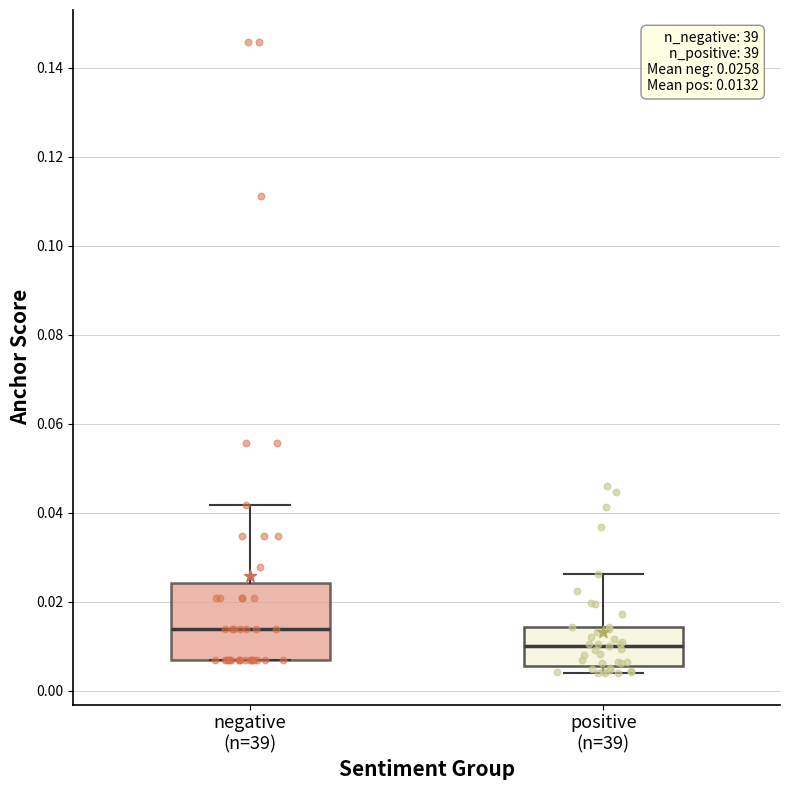

Which box is the tallest, from its lower edge to its upper edge?

negative (n=39)